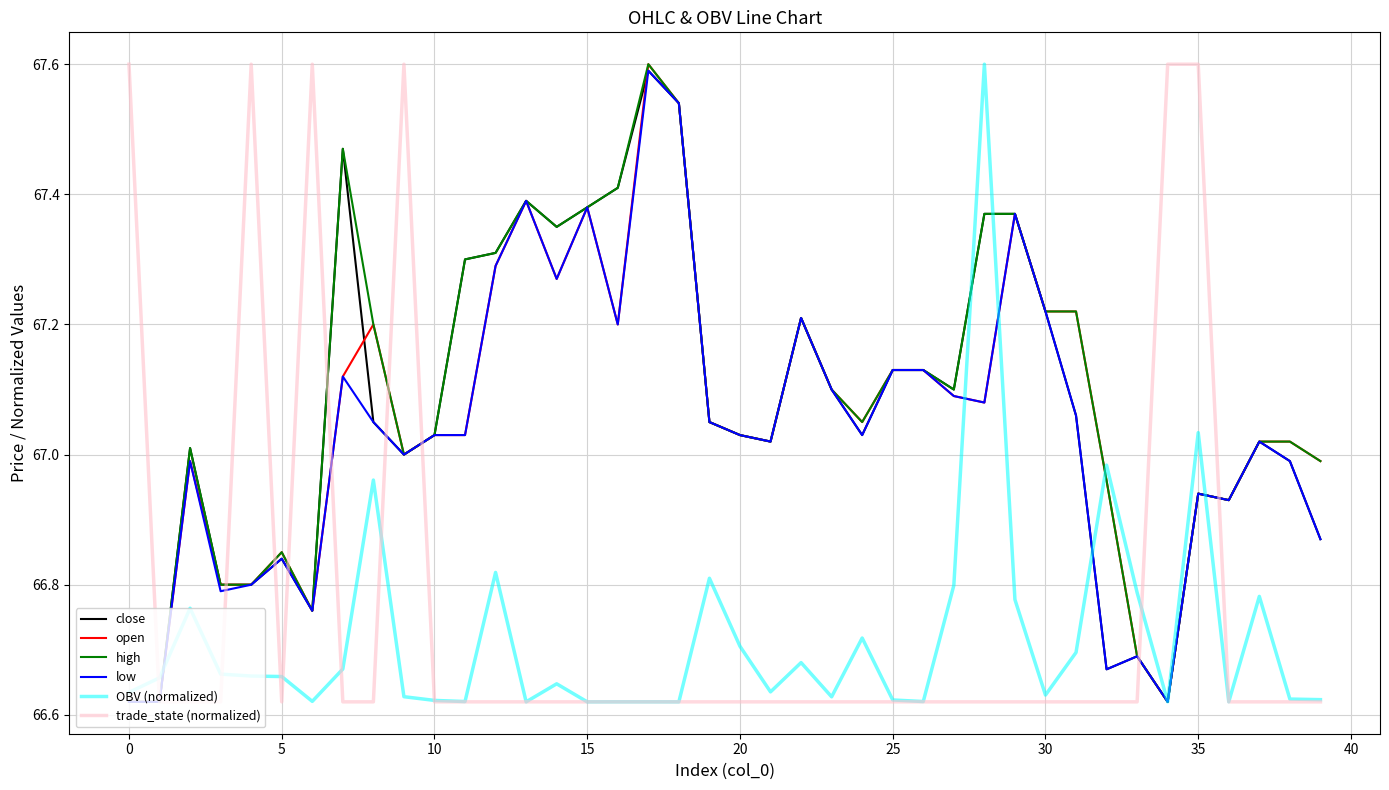

What is the maximum value shown in the chart?

67.6